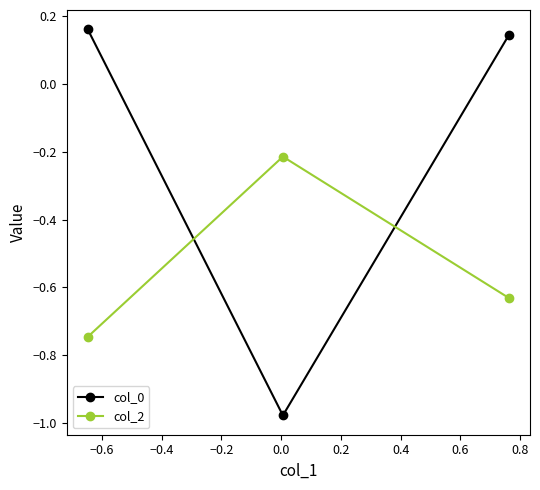

Is this an area chart (filled region under the line)?

No